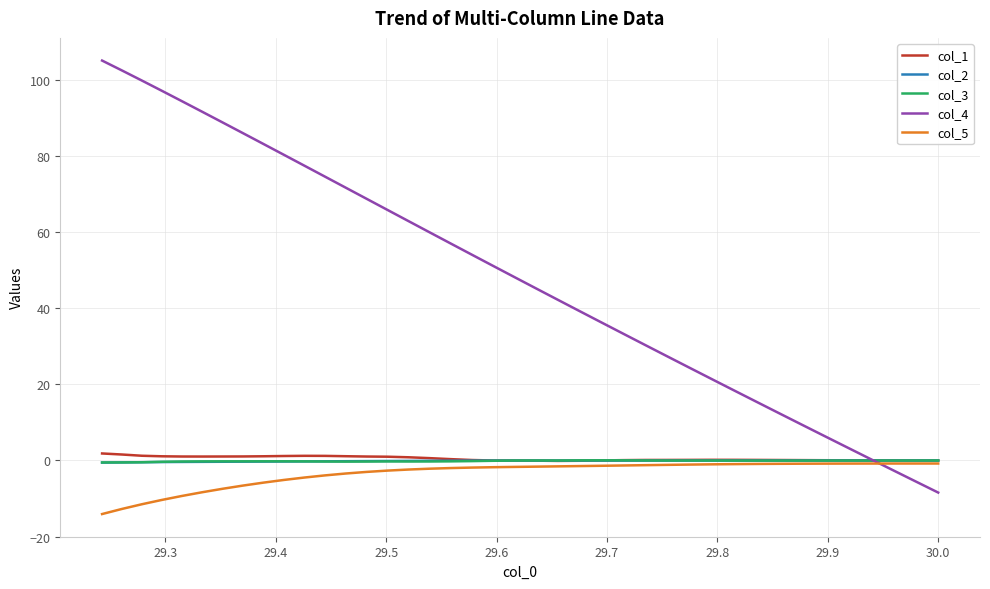

What is the minimum value for col_4?

-8.4